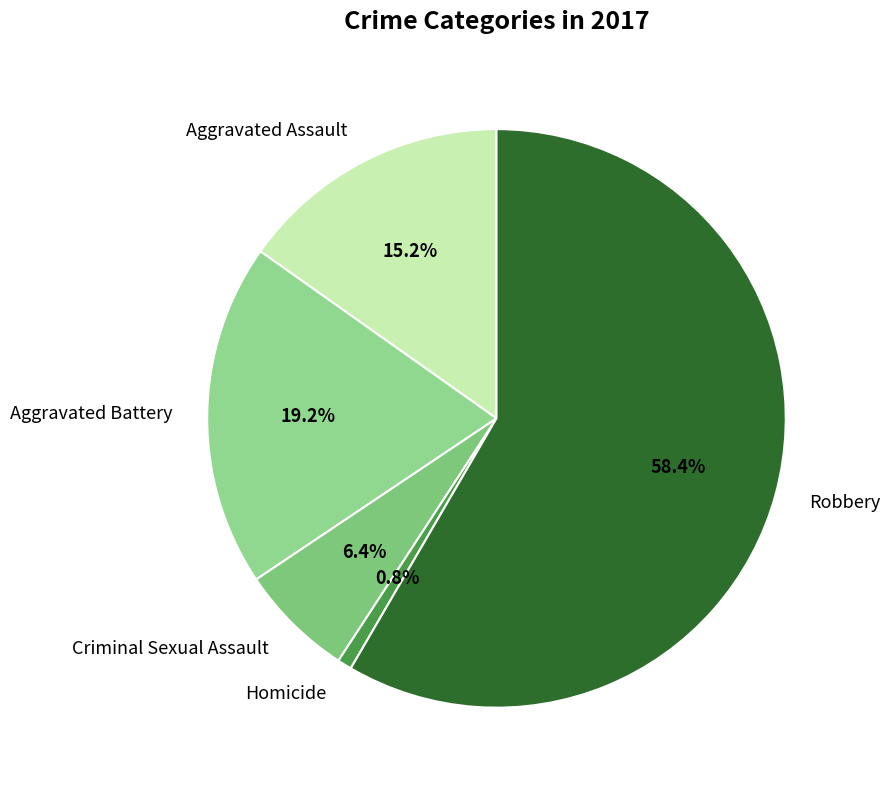

To the nearest percent, what is the average slice percentage?

20%